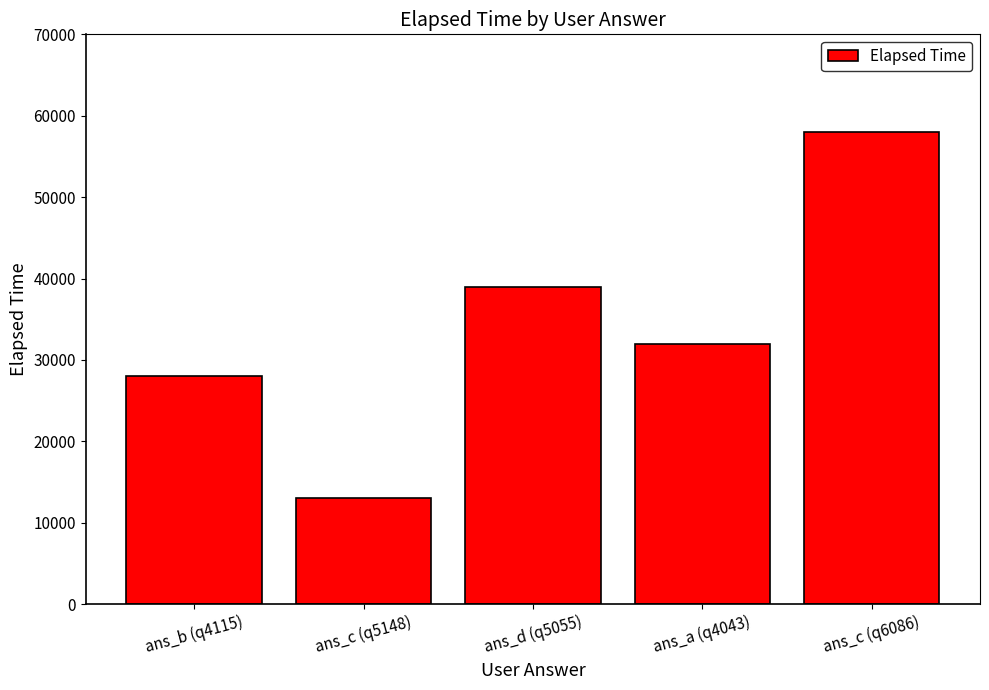

How many data points are less than 32000?

2